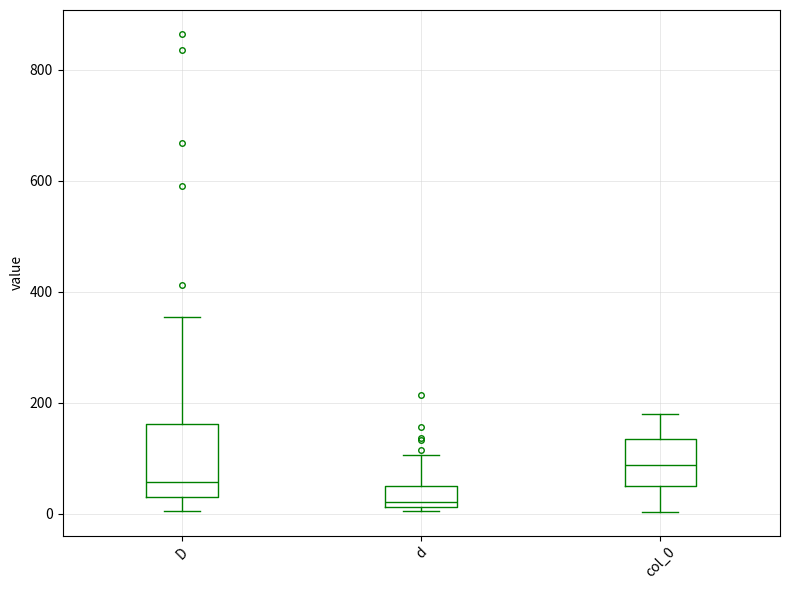

Reading left to right, transcribe this box plot: for each box, give where its median line is, the range the box spans, and where its two whiskers end, as read against the y-axis. The values are not printed on the chart, so give them approximately, as read against the axis.

D: median 60, box 40 to 160, whiskers 0 to 360
d: median 20 (just above the box's lower edge), box 20 to 60, whiskers 0 to 100
col_0: median 80, box 60 to 140, whiskers 0 to 180